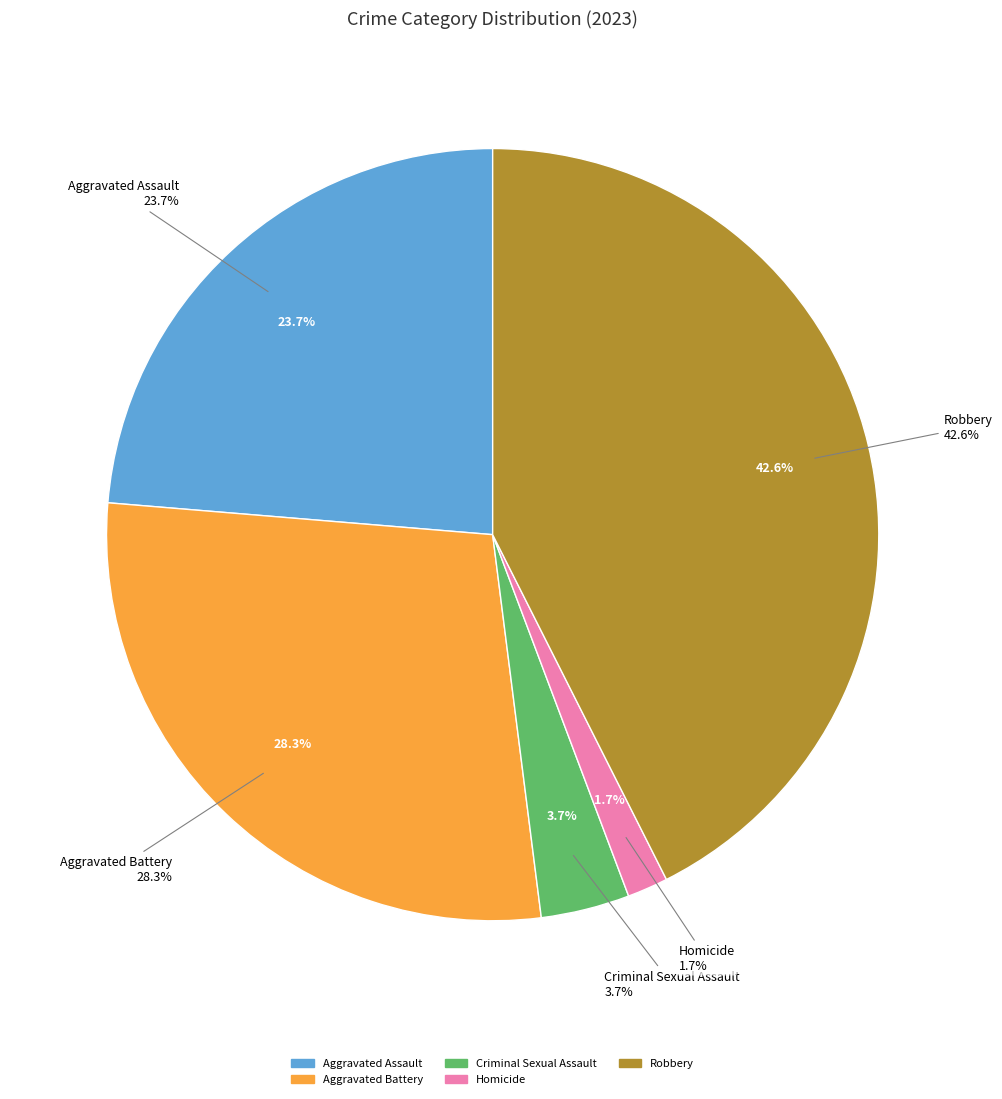

What percentage is the Aggravated Assault slice, to the nearest percent?

24%